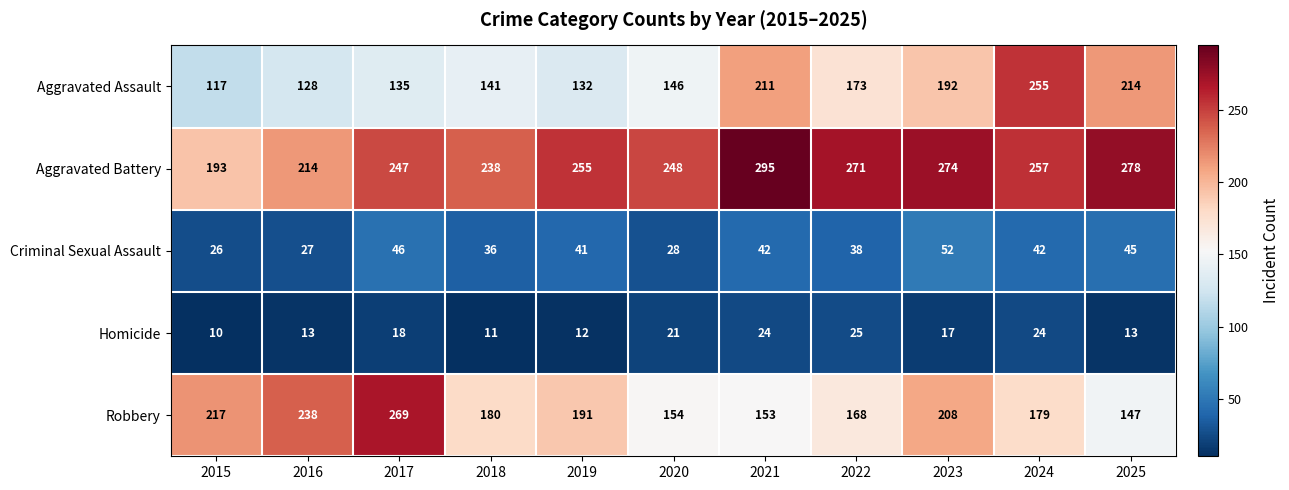

What is the approximate value of Aggravated Battery at 2021?

295